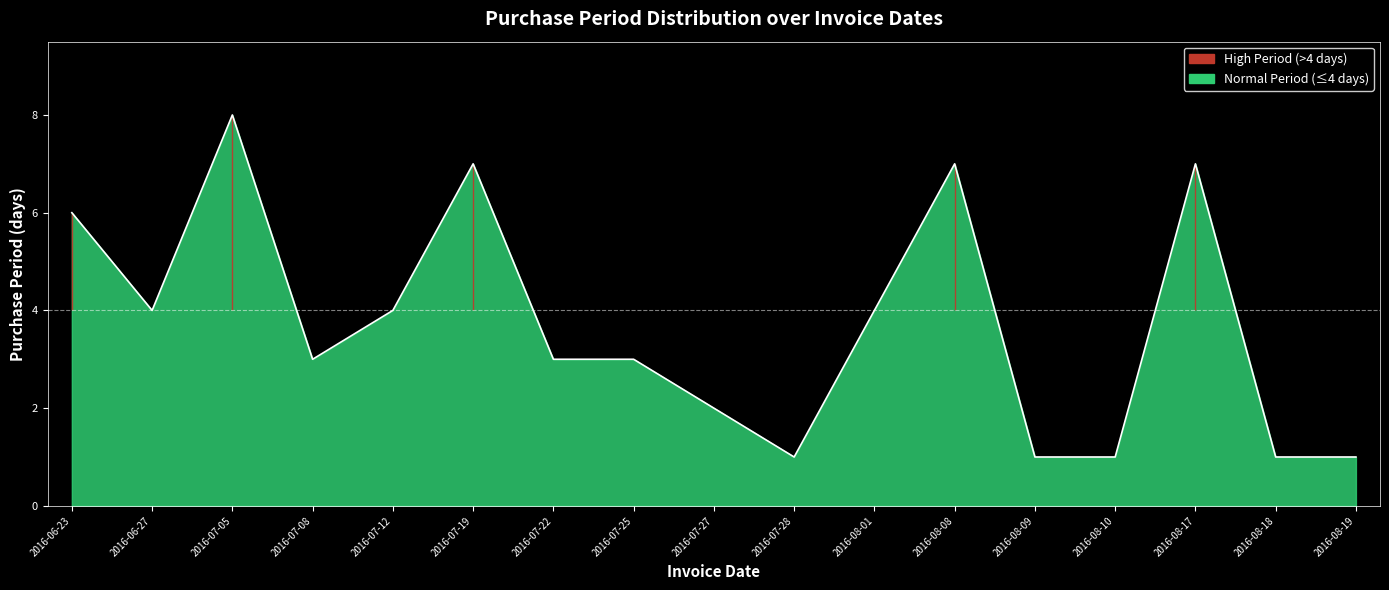

Rank the categories by value from highest to lowest.

2016-07-05, 2016-07-19, 2016-08-08, 2016-08-17, 2016-06-23, 2016-06-27, 2016-07-12, 2016-08-01, 2016-07-08, 2016-07-22, 2016-07-25, 2016-07-27, 2016-07-28, 2016-08-09, 2016-08-10, 2016-08-18, 2016-08-19